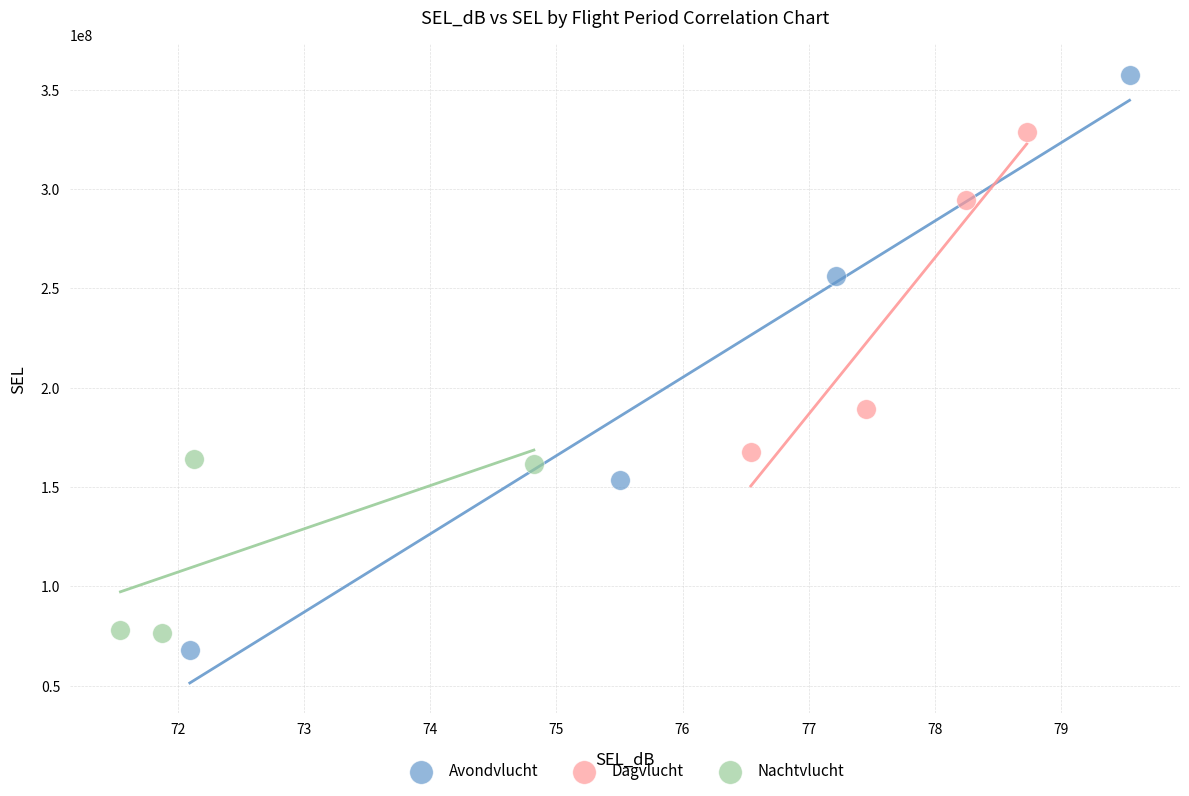

Which series has the largest Y range (max minus min)?

Avondvlucht